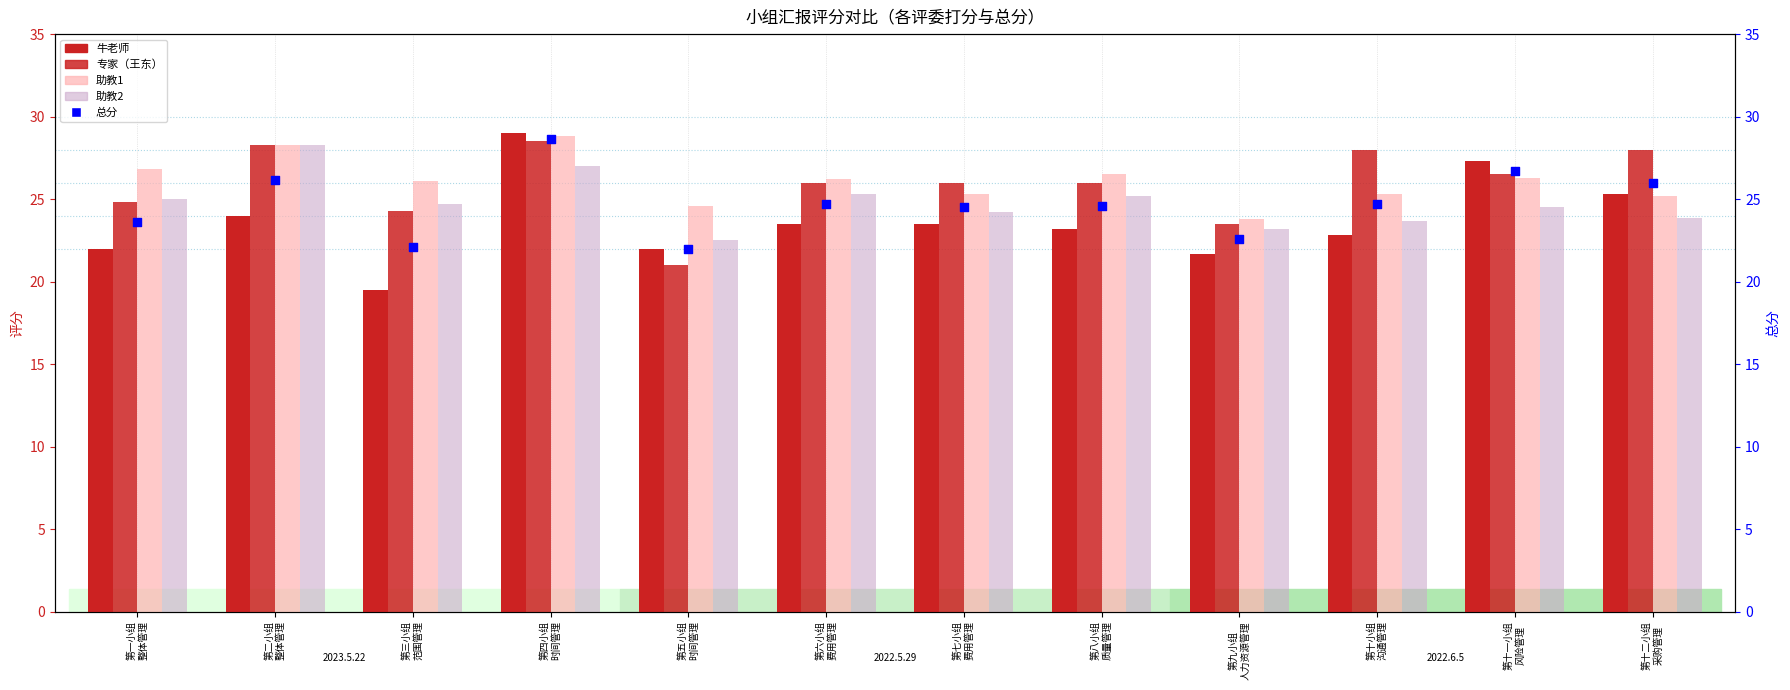

What is the total value across all series at 第一小组
整体管理?

122.2